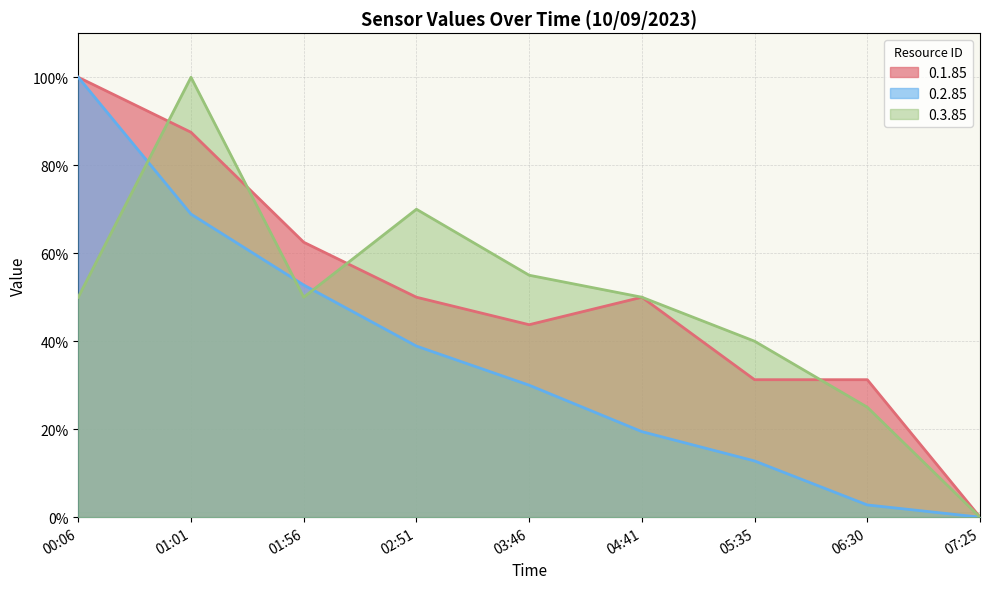

The value of 0.2.85 at 04:41 is 4.1. True or false?

False